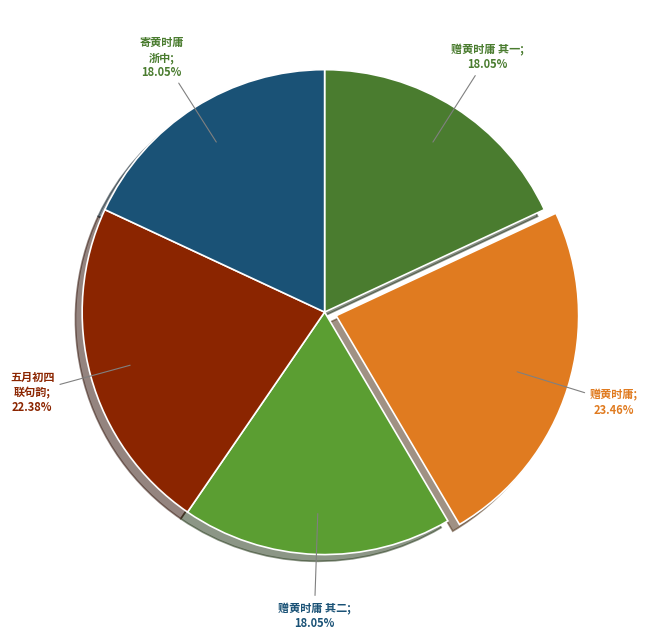

Which category has the biggest portion of the pie?

赠黄时庸